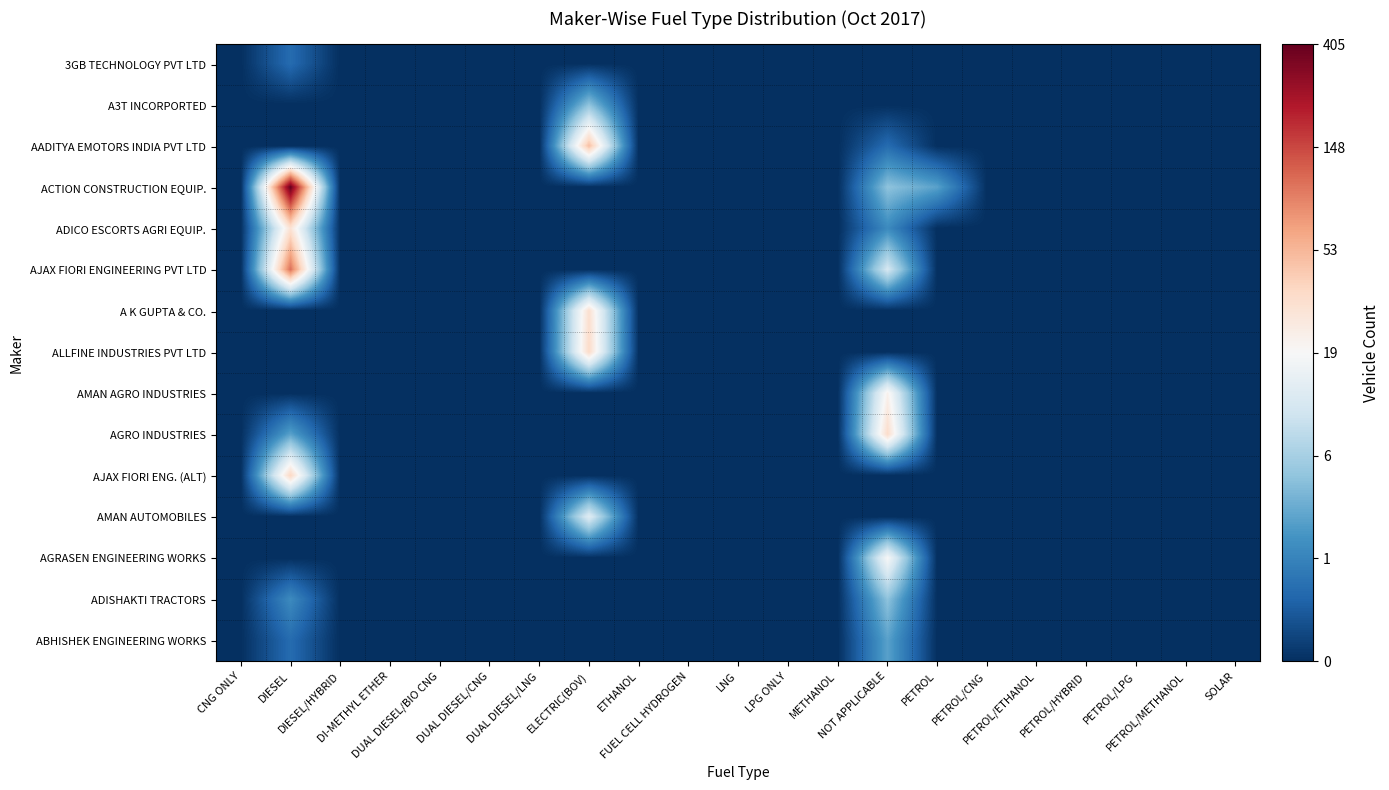

Reading right to left, transcribe all the data shown in this chart.

3GB TECHNOLOGY PVT LTD: SOLAR=0.0	PETROL/METHANOL=0.0	PETROL/LPG=0.0	PETROL/HYBRID=0.0	PETROL/ETHANOL=0.0	PETROL/CNG=0.0	PETROL=0.0	NOT APPLICABLE=0.0	METHANOL=0.0	LPG ONLY=0.0	LNG=0.0	FUEL CELL HYDROGEN=0.0	ETHANOL=0.0	ELECTRIC(BOV)=0.0	DUAL DIESEL/LNG=0.0	DUAL DIESEL/CNG=0.0	DUAL DIESEL/BIO CNG=0.0	DI-METHYL ETHER=0.0	DIESEL/HYBRID=0.0	DIESEL=0.7	CNG ONLY=0.0
A3T INCORPORTED: SOLAR=0.0	PETROL/METHANOL=0.0	PETROL/LPG=0.0	PETROL/HYBRID=0.0	PETROL/ETHANOL=0.0	PETROL/CNG=0.0	PETROL=0.0	NOT APPLICABLE=0.0	METHANOL=0.0	LPG ONLY=0.0	LNG=0.0	FUEL CELL HYDROGEN=0.0	ETHANOL=0.0	ELECTRIC(BOV)=1.8	DUAL DIESEL/LNG=0.0	DUAL DIESEL/CNG=0.0	DUAL DIESEL/BIO CNG=0.0	DI-METHYL ETHER=0.0	DIESEL/HYBRID=0.0	DIESEL=0.0	CNG ONLY=0.0
AADITYA EMOTORS INDIA PVT LTD: SOLAR=0.0	PETROL/METHANOL=0.0	PETROL/LPG=0.0	PETROL/HYBRID=0.0	PETROL/ETHANOL=0.0	PETROL/CNG=0.0	PETROL=0.0	NOT APPLICABLE=0.7	METHANOL=0.0	LPG ONLY=0.0	LNG=0.0	FUEL CELL HYDROGEN=0.0	ETHANOL=0.0	ELECTRIC(BOV)=3.9	DUAL DIESEL/LNG=0.0	DUAL DIESEL/CNG=0.0	DUAL DIESEL/BIO CNG=0.0	DI-METHYL ETHER=0.0	DIESEL/HYBRID=0.0	DIESEL=0.0	CNG ONLY=0.0
ACTION CONSTRUCTION EQUIP.: SOLAR=0.0	PETROL/METHANOL=0.0	PETROL/LPG=0.0	PETROL/HYBRID=0.0	PETROL/ETHANOL=0.0	PETROL/CNG=0.0	PETROL=1.4	NOT APPLICABLE=1.8	METHANOL=0.0	LPG ONLY=0.0	LNG=0.0	FUEL CELL HYDROGEN=0.0	ETHANOL=0.0	ELECTRIC(BOV)=0.0	DUAL DIESEL/LNG=0.0	DUAL DIESEL/CNG=0.0	DUAL DIESEL/BIO CNG=0.0	DI-METHYL ETHER=0.0	DIESEL/HYBRID=0.0	DIESEL=6.0	CNG ONLY=0.0
ADICO ESCORTS AGRI EQUIP.: SOLAR=0.0	PETROL/METHANOL=0.0	PETROL/LPG=0.0	PETROL/HYBRID=0.0	PETROL/ETHANOL=0.0	PETROL/CNG=0.0	PETROL=0.0	NOT APPLICABLE=1.1	METHANOL=0.0	LPG ONLY=0.0	LNG=0.0	FUEL CELL HYDROGEN=0.0	ETHANOL=0.0	ELECTRIC(BOV)=0.0	DUAL DIESEL/LNG=0.0	DUAL DIESEL/CNG=0.0	DUAL DIESEL/BIO CNG=0.0	DI-METHYL ETHER=0.0	DIESEL/HYBRID=0.0	DIESEL=3.4	CNG ONLY=0.0
AJAX FIORI ENGINEERING PVT LTD: SOLAR=0.0	PETROL/METHANOL=0.0	PETROL/LPG=0.0	PETROL/HYBRID=0.0	PETROL/ETHANOL=0.0	PETROL/CNG=0.0	PETROL=0.0	NOT APPLICABLE=2.5	METHANOL=0.0	LPG ONLY=0.0	LNG=0.0	FUEL CELL HYDROGEN=0.0	ETHANOL=0.0	ELECTRIC(BOV)=0.0	DUAL DIESEL/LNG=0.0	DUAL DIESEL/CNG=0.0	DUAL DIESEL/BIO CNG=0.0	DI-METHYL ETHER=0.0	DIESEL/HYBRID=0.0	DIESEL=4.7	CNG ONLY=0.0
A K GUPTA & CO.: SOLAR=0.0	PETROL/METHANOL=0.0	PETROL/LPG=0.0	PETROL/HYBRID=0.0	PETROL/ETHANOL=0.0	PETROL/CNG=0.0	PETROL=0.0	NOT APPLICABLE=0.0	METHANOL=0.0	LPG ONLY=0.0	LNG=0.0	FUEL CELL HYDROGEN=0.0	ETHANOL=0.0	ELECTRIC(BOV)=3.5	DUAL DIESEL/LNG=0.0	DUAL DIESEL/CNG=0.0	DUAL DIESEL/BIO CNG=0.0	DI-METHYL ETHER=0.0	DIESEL/HYBRID=0.0	DIESEL=0.0	CNG ONLY=0.0
ALLFINE INDUSTRIES PVT LTD: SOLAR=0.0	PETROL/METHANOL=0.0	PETROL/LPG=0.0	PETROL/HYBRID=0.0	PETROL/ETHANOL=0.0	PETROL/CNG=0.0	PETROL=0.0	NOT APPLICABLE=0.0	METHANOL=0.0	LPG ONLY=0.0	LNG=0.0	FUEL CELL HYDROGEN=0.0	ETHANOL=0.0	ELECTRIC(BOV)=3.6	DUAL DIESEL/LNG=0.0	DUAL DIESEL/CNG=0.0	DUAL DIESEL/BIO CNG=0.0	DI-METHYL ETHER=0.0	DIESEL/HYBRID=0.0	DIESEL=0.0	CNG ONLY=0.0
AMAN AGRO INDUSTRIES: SOLAR=0.0	PETROL/METHANOL=0.0	PETROL/LPG=0.0	PETROL/HYBRID=0.0	PETROL/ETHANOL=0.0	PETROL/CNG=0.0	PETROL=0.0	NOT APPLICABLE=3.1	METHANOL=0.0	LPG ONLY=0.0	LNG=0.0	FUEL CELL HYDROGEN=0.0	ETHANOL=0.0	ELECTRIC(BOV)=0.0	DUAL DIESEL/LNG=0.0	DUAL DIESEL/CNG=0.0	DUAL DIESEL/BIO CNG=0.0	DI-METHYL ETHER=0.0	DIESEL/HYBRID=0.0	DIESEL=0.0	CNG ONLY=0.0
AGRO INDUSTRIES: SOLAR=0.0	PETROL/METHANOL=0.0	PETROL/LPG=0.0	PETROL/HYBRID=0.0	PETROL/ETHANOL=0.0	PETROL/CNG=0.0	PETROL=0.0	NOT APPLICABLE=3.6	METHANOL=0.0	LPG ONLY=0.0	LNG=0.0	FUEL CELL HYDROGEN=0.0	ETHANOL=0.0	ELECTRIC(BOV)=0.0	DUAL DIESEL/LNG=0.0	DUAL DIESEL/CNG=0.0	DUAL DIESEL/BIO CNG=0.0	DI-METHYL ETHER=0.0	DIESEL/HYBRID=0.0	DIESEL=1.4	CNG ONLY=0.0
AJAX FIORI ENG. (ALT): SOLAR=0.0	PETROL/METHANOL=0.0	PETROL/LPG=0.0	PETROL/HYBRID=0.0	PETROL/ETHANOL=0.0	PETROL/CNG=0.0	PETROL=0.0	NOT APPLICABLE=0.0	METHANOL=0.0	LPG ONLY=0.0	LNG=0.0	FUEL CELL HYDROGEN=0.0	ETHANOL=0.0	ELECTRIC(BOV)=0.0	DUAL DIESEL/LNG=0.0	DUAL DIESEL/CNG=0.0	DUAL DIESEL/BIO CNG=0.0	DI-METHYL ETHER=0.0	DIESEL/HYBRID=0.0	DIESEL=3.6	CNG ONLY=0.0
AMAN AUTOMOBILES: SOLAR=0.0	PETROL/METHANOL=0.0	PETROL/LPG=0.0	PETROL/HYBRID=0.0	PETROL/ETHANOL=0.0	PETROL/CNG=0.0	PETROL=0.0	NOT APPLICABLE=0.0	METHANOL=0.0	LPG ONLY=0.0	LNG=0.0	FUEL CELL HYDROGEN=0.0	ETHANOL=0.0	ELECTRIC(BOV)=2.6	DUAL DIESEL/LNG=0.0	DUAL DIESEL/CNG=0.0	DUAL DIESEL/BIO CNG=0.0	DI-METHYL ETHER=0.0	DIESEL/HYBRID=0.0	DIESEL=0.0	CNG ONLY=0.0
AGRASEN ENGINEERING WORKS: SOLAR=0.0	PETROL/METHANOL=0.0	PETROL/LPG=0.0	PETROL/HYBRID=0.0	PETROL/ETHANOL=0.0	PETROL/CNG=0.0	PETROL=0.0	NOT APPLICABLE=3.0	METHANOL=0.0	LPG ONLY=0.0	LNG=0.0	FUEL CELL HYDROGEN=0.0	ETHANOL=0.0	ELECTRIC(BOV)=0.0	DUAL DIESEL/LNG=0.0	DUAL DIESEL/CNG=0.0	DUAL DIESEL/BIO CNG=0.0	DI-METHYL ETHER=0.0	DIESEL/HYBRID=0.0	DIESEL=0.0	CNG ONLY=0.0
ADISHAKTI TRACTORS: SOLAR=0.0	PETROL/METHANOL=0.0	PETROL/LPG=0.0	PETROL/HYBRID=0.0	PETROL/ETHANOL=0.0	PETROL/CNG=0.0	PETROL=0.0	NOT APPLICABLE=1.8	METHANOL=0.0	LPG ONLY=0.0	LNG=0.0	FUEL CELL HYDROGEN=0.0	ETHANOL=0.0	ELECTRIC(BOV)=0.0	DUAL DIESEL/LNG=0.0	DUAL DIESEL/CNG=0.0	DUAL DIESEL/BIO CNG=0.0	DI-METHYL ETHER=0.0	DIESEL/HYBRID=0.0	DIESEL=1.1	CNG ONLY=0.0
ABHISHEK ENGINEERING WORKS: SOLAR=0.0	PETROL/METHANOL=0.0	PETROL/LPG=0.0	PETROL/HYBRID=0.0	PETROL/ETHANOL=0.0	PETROL/CNG=0.0	PETROL=0.0	NOT APPLICABLE=1.4	METHANOL=0.0	LPG ONLY=0.0	LNG=0.0	FUEL CELL HYDROGEN=0.0	ETHANOL=0.0	ELECTRIC(BOV)=0.0	DUAL DIESEL/LNG=0.0	DUAL DIESEL/CNG=0.0	DUAL DIESEL/BIO CNG=0.0	DI-METHYL ETHER=0.0	DIESEL/HYBRID=0.0	DIESEL=0.7	CNG ONLY=0.0